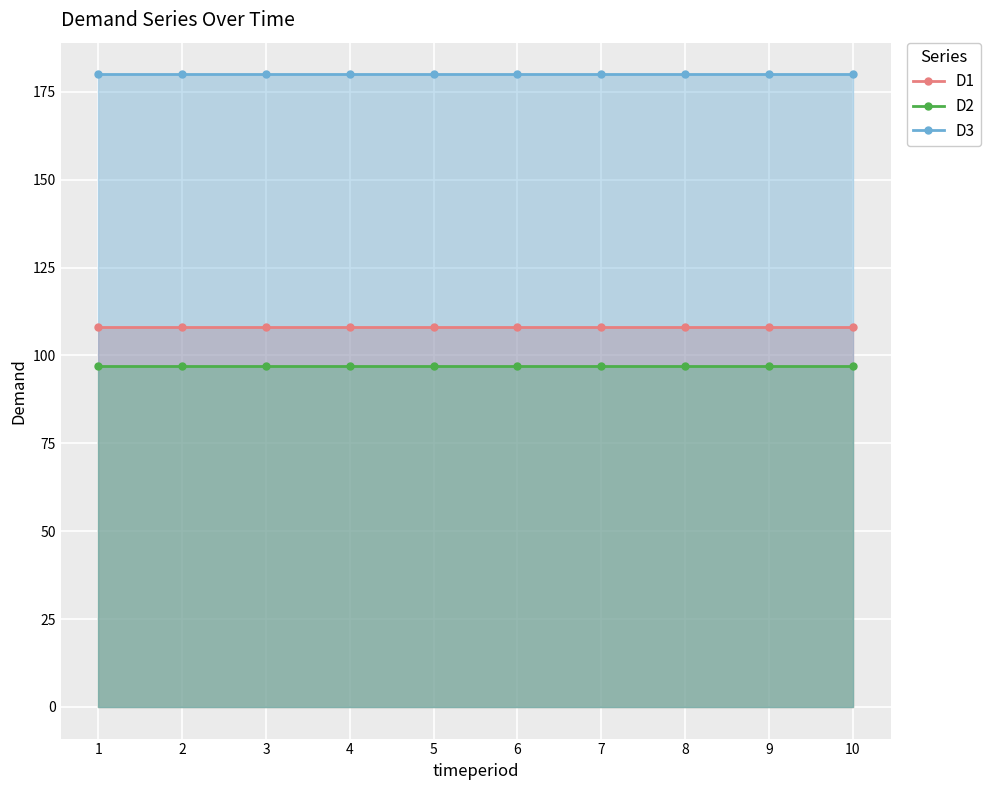

How many lines are shown in the chart?

3